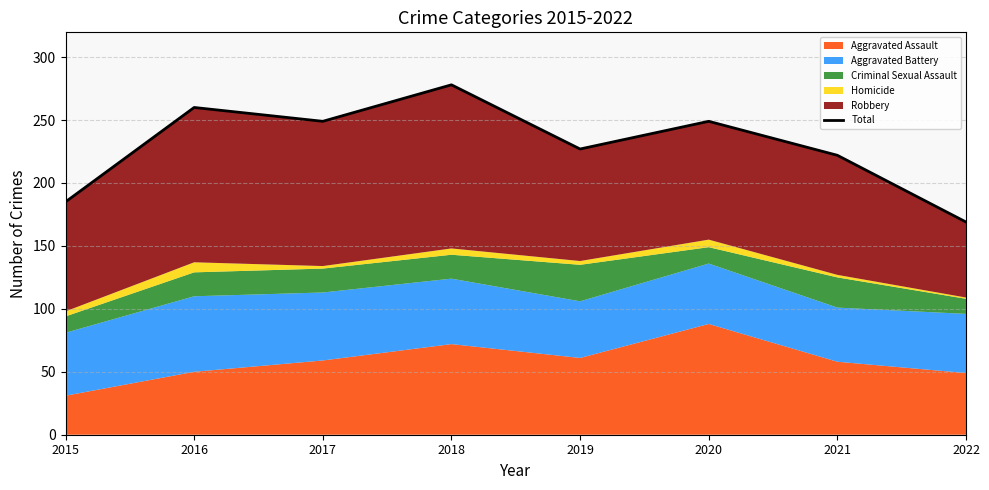

What is the sum of the values at 2017 and 2016?

509